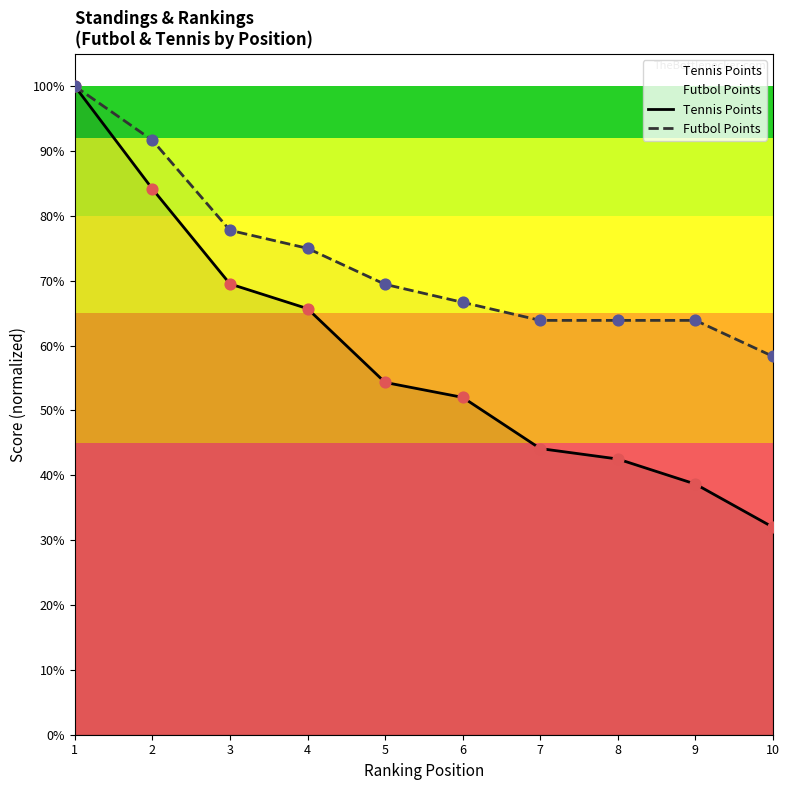

Which series contains the highest Y value?

Tennis Points